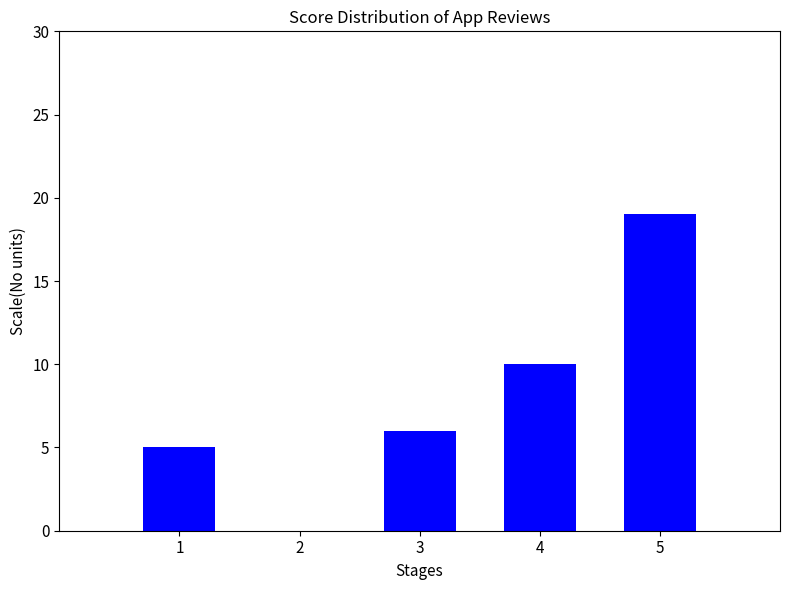

True or false: the data shows 5 at 1.

True